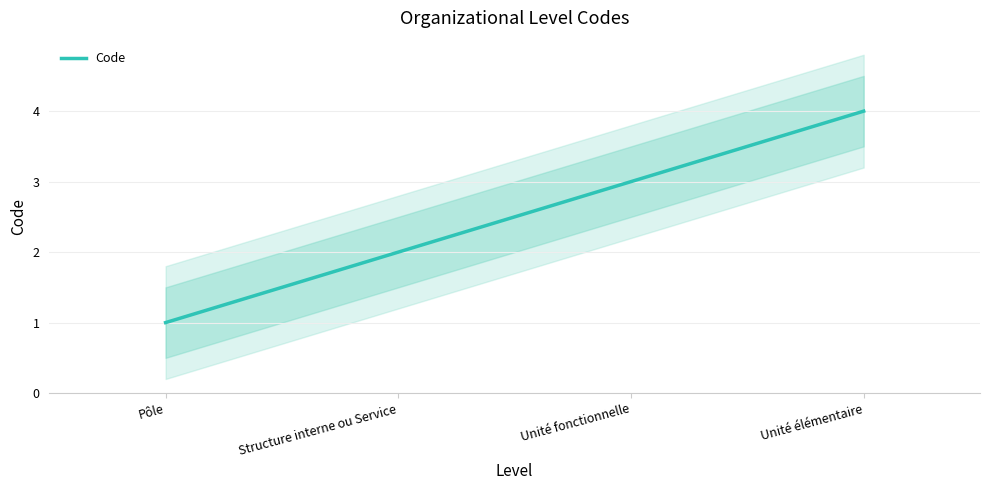

What is the change in value from Pôle to Unité élémentaire?

+3